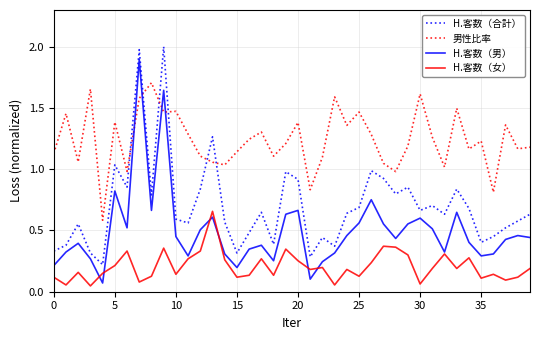

Rank the series by their average value, from highest to lowest.

男性比率, H.客数（合計）, H.客数（男）, H.客数（女）